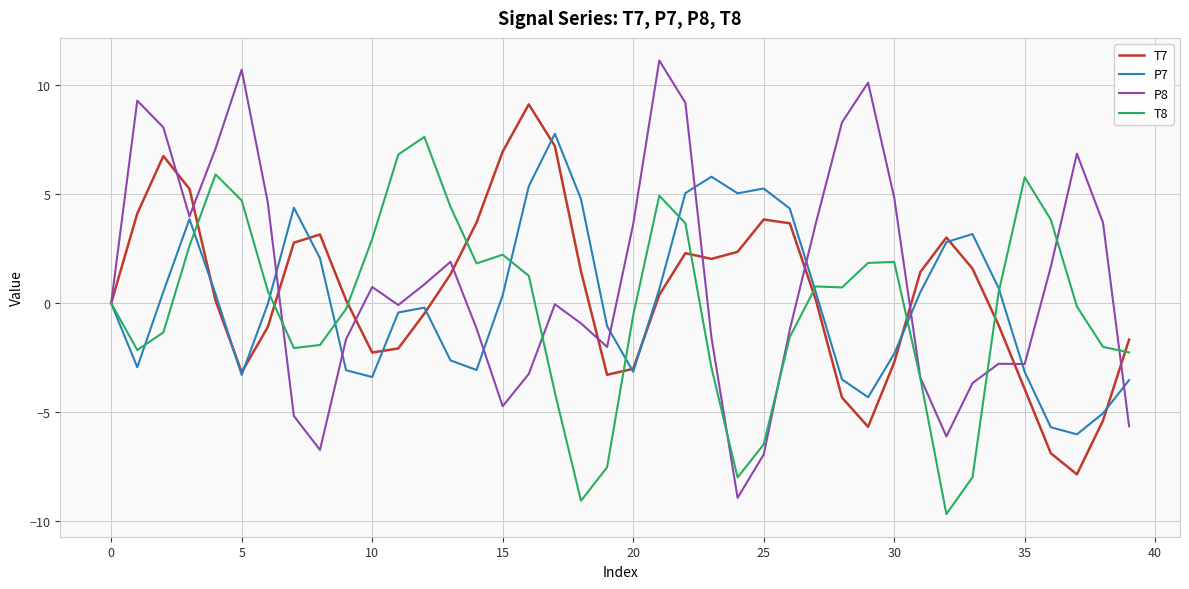

What is the difference between the second highest and minimum values in the P7 series?

11.8